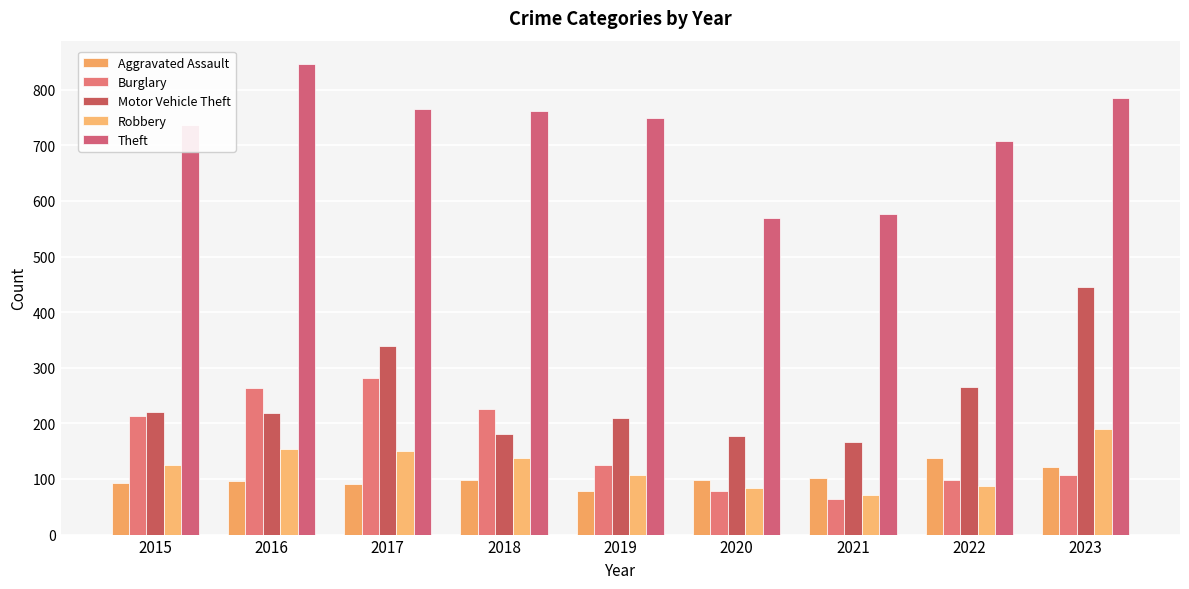

Where does the Robbery series first go above 126?

2016